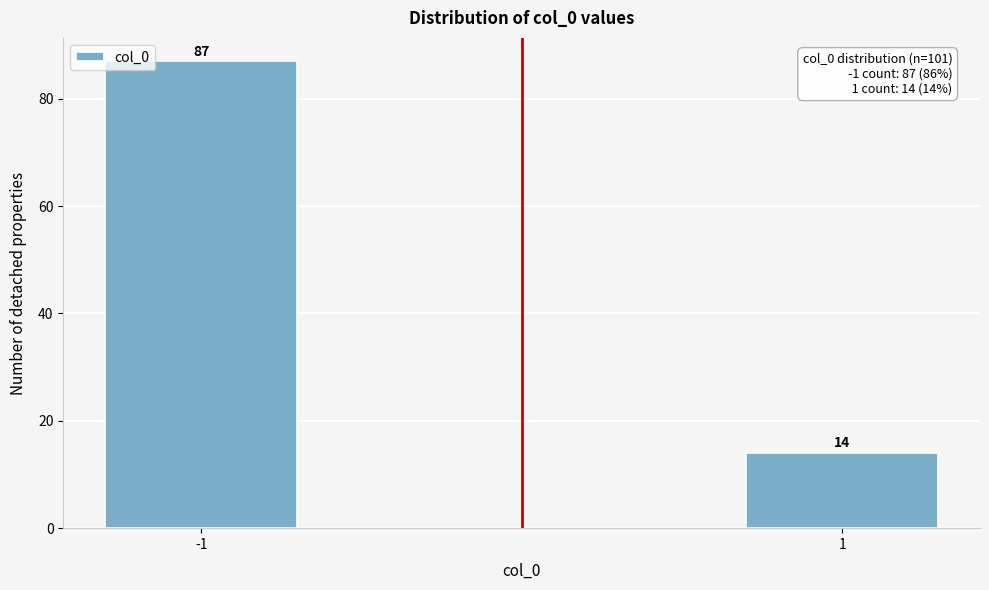

Reading right to left, extract all data points from this chart.

1=14	-1=87